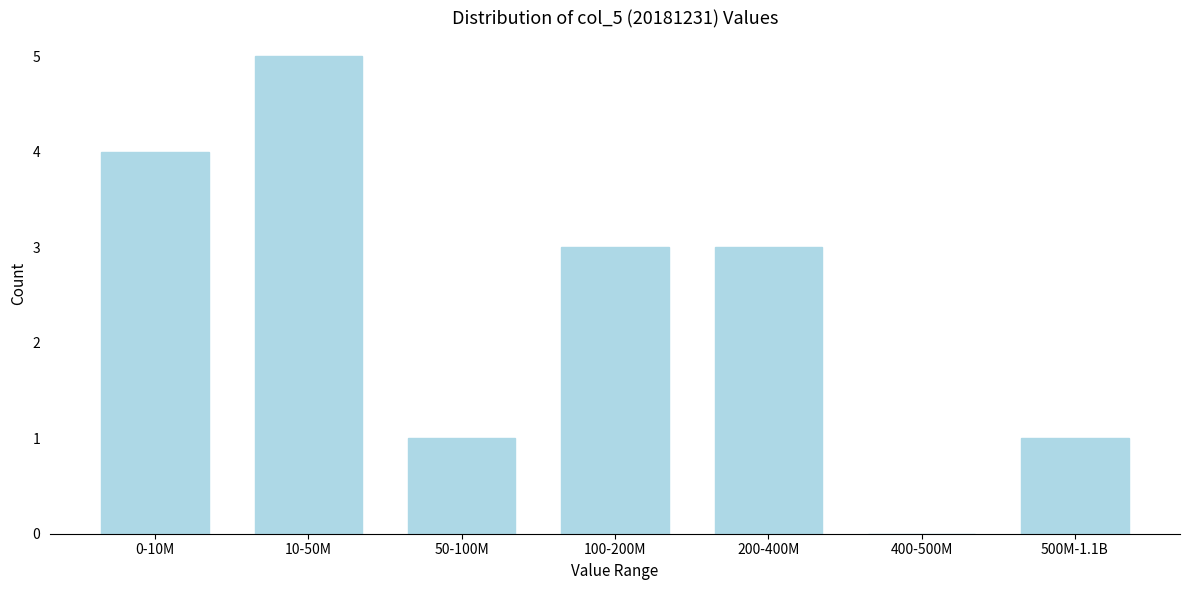

Reading right to left, what are all the values shown in this chart?

500M-1.1B=1	400-500M=0	200-400M=3	100-200M=3	50-100M=1	10-50M=5	0-10M=4